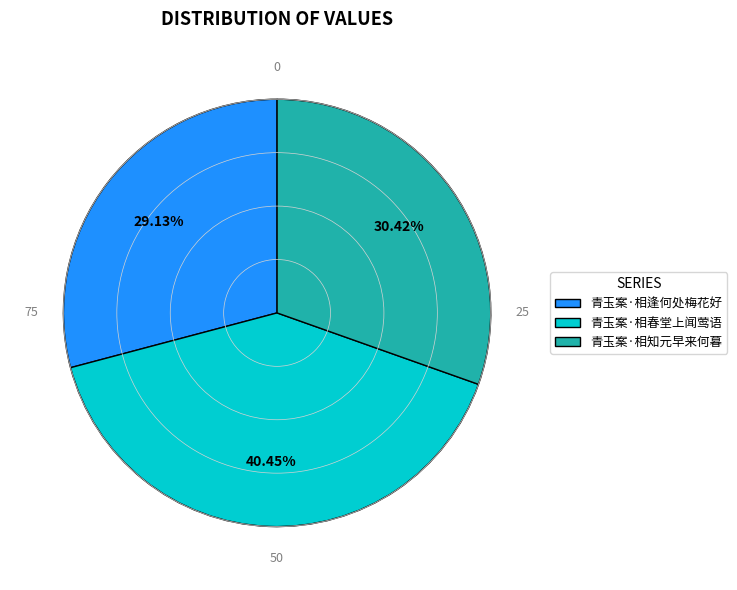

Between 青玉案·相春堂上闻莺语 and 青玉案·相逢何处梅花好, which is larger?

青玉案·相春堂上闻莺语